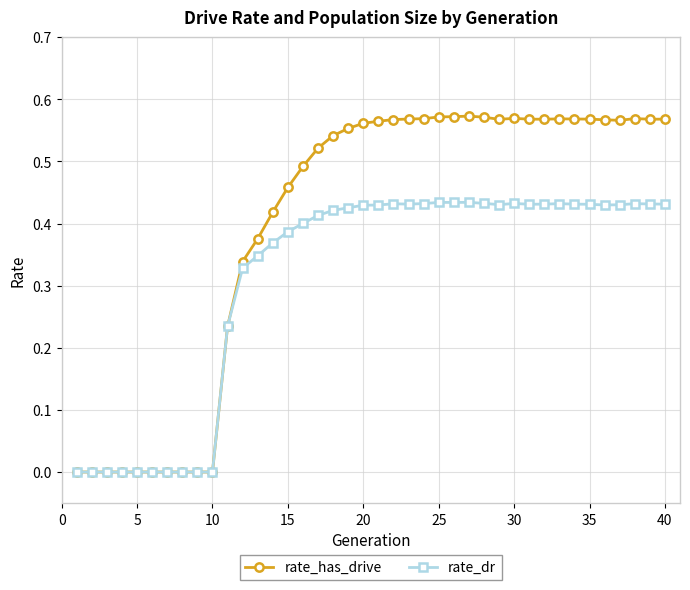

How many series are shown in this chart?

2